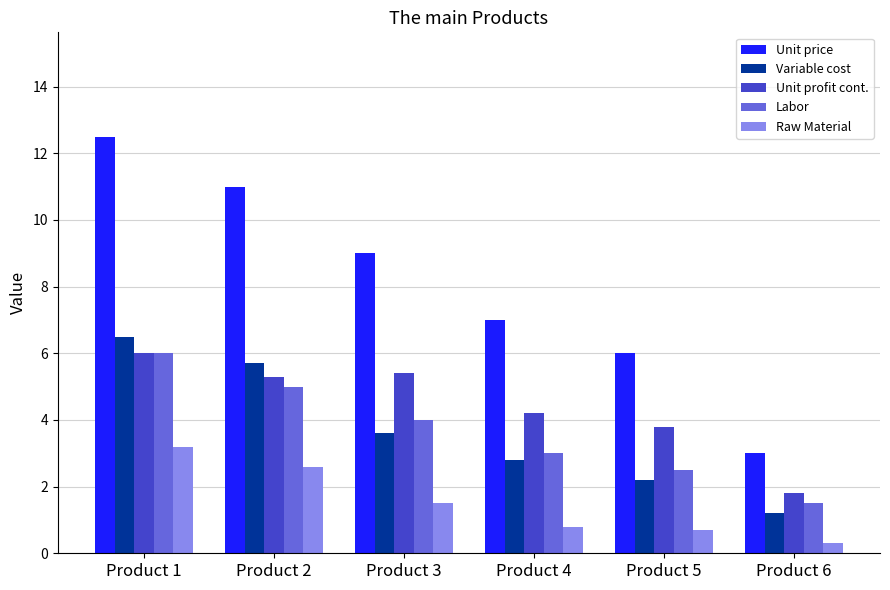

Reading left to right, what are all the values shown in this chart?

Unit price: Product 1=12.5	Product 2=11.0	Product 3=9.0	Product 4=7.0	Product 5=6.0	Product 6=3.0
Variable cost: Product 1=6.5	Product 2=5.7	Product 3=3.6	Product 4=2.8	Product 5=2.2	Product 6=1.2
Unit profit cont.: Product 1=6.0	Product 2=5.3	Product 3=5.4	Product 4=4.2	Product 5=3.8	Product 6=1.8
Labor: Product 1=6.0	Product 2=5.0	Product 3=4.0	Product 4=3.0	Product 5=2.5	Product 6=1.5
Raw Material: Product 1=3.2	Product 2=2.6	Product 3=1.5	Product 4=0.8	Product 5=0.7	Product 6=0.3